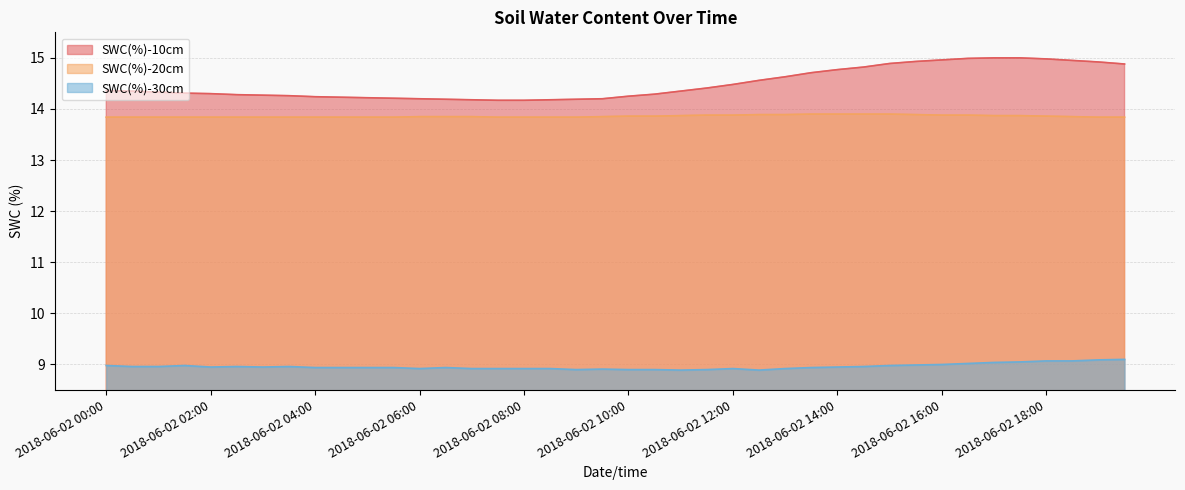

What is the smallest value displayed?

8.9